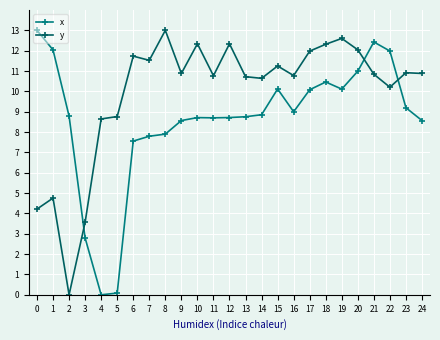

Does the chart have visible grid lines?

Yes